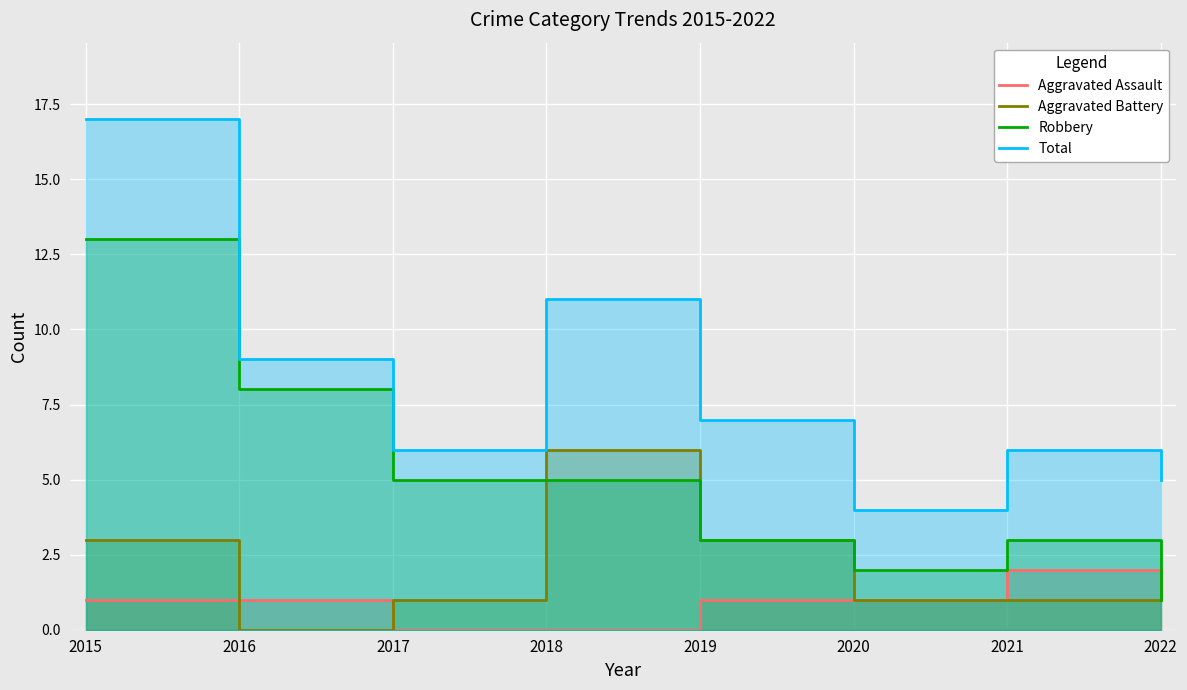

At which category is the sum across all series the highest?

2015